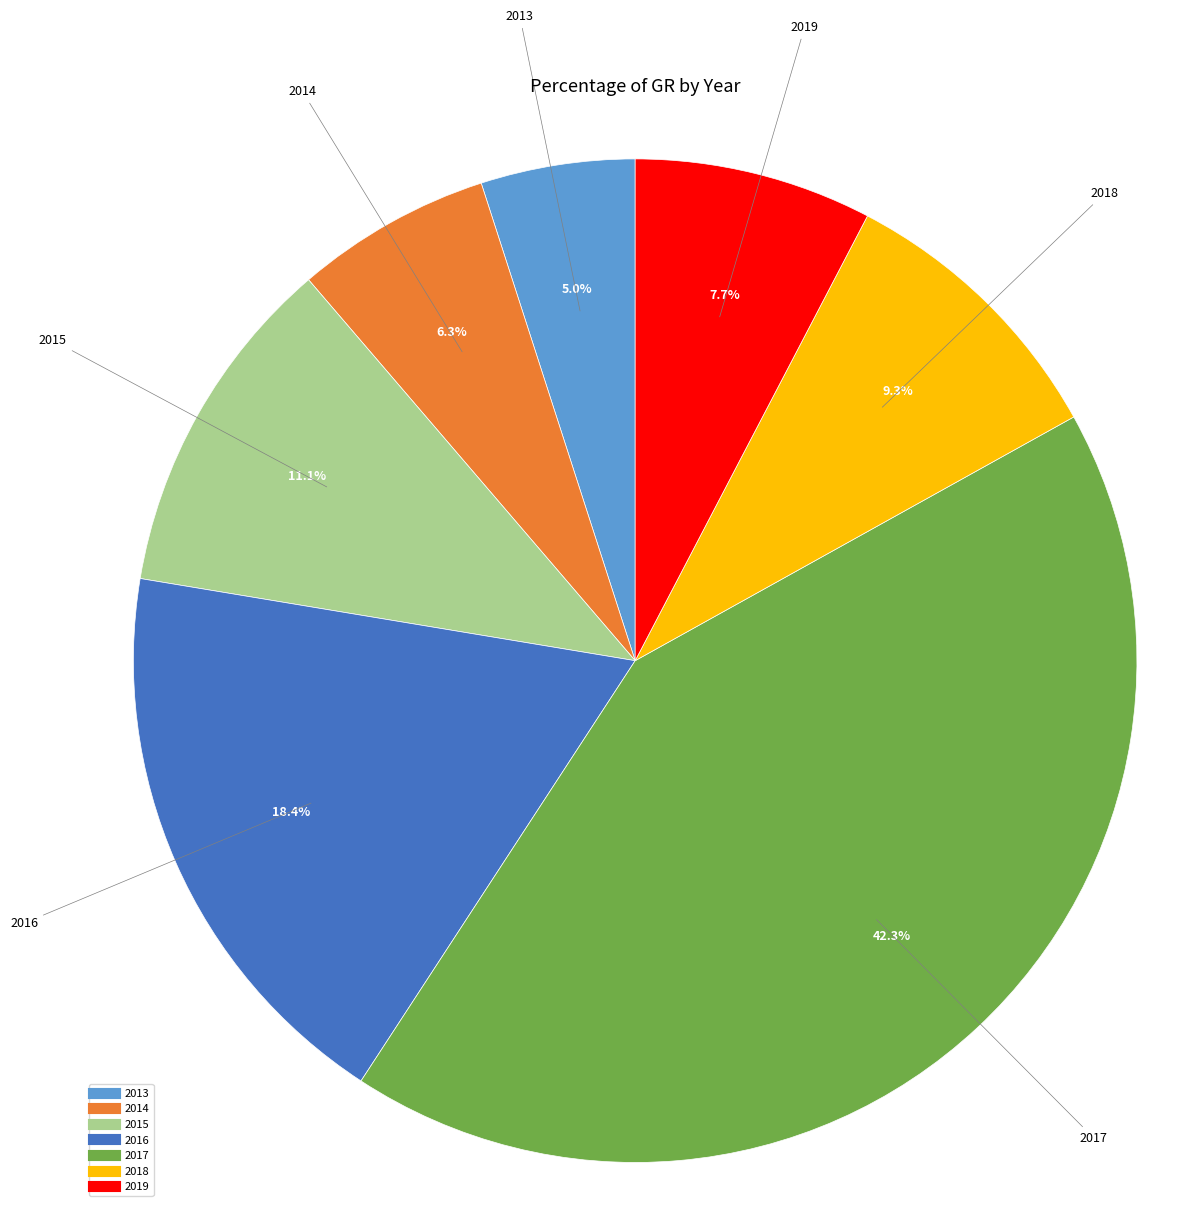

Rank the categories by value from lowest to highest.

2013, 2014, 2019, 2018, 2015, 2016, 2017